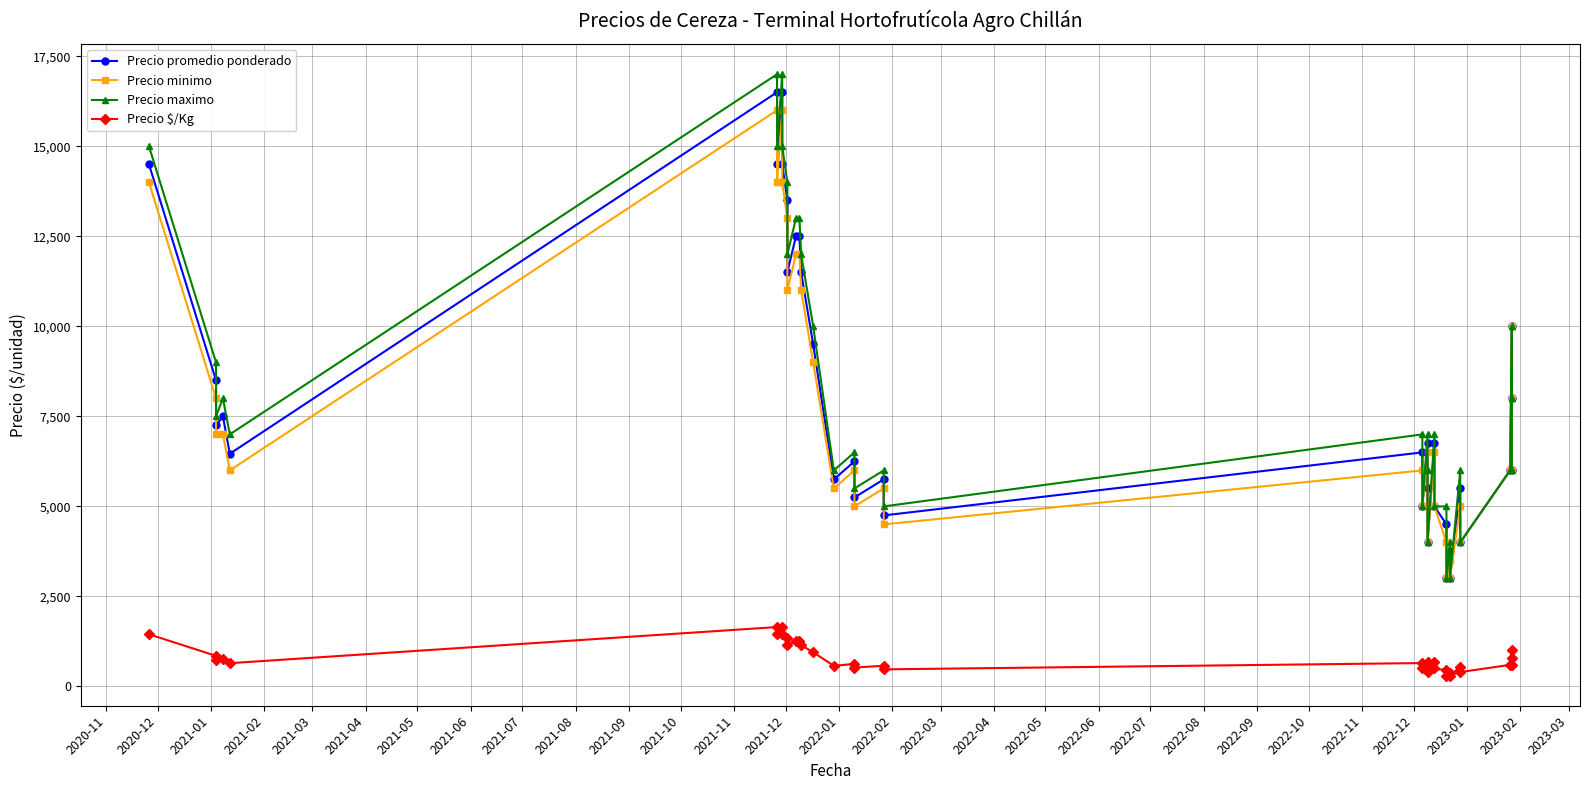

Does the chart have visible grid lines?

Yes